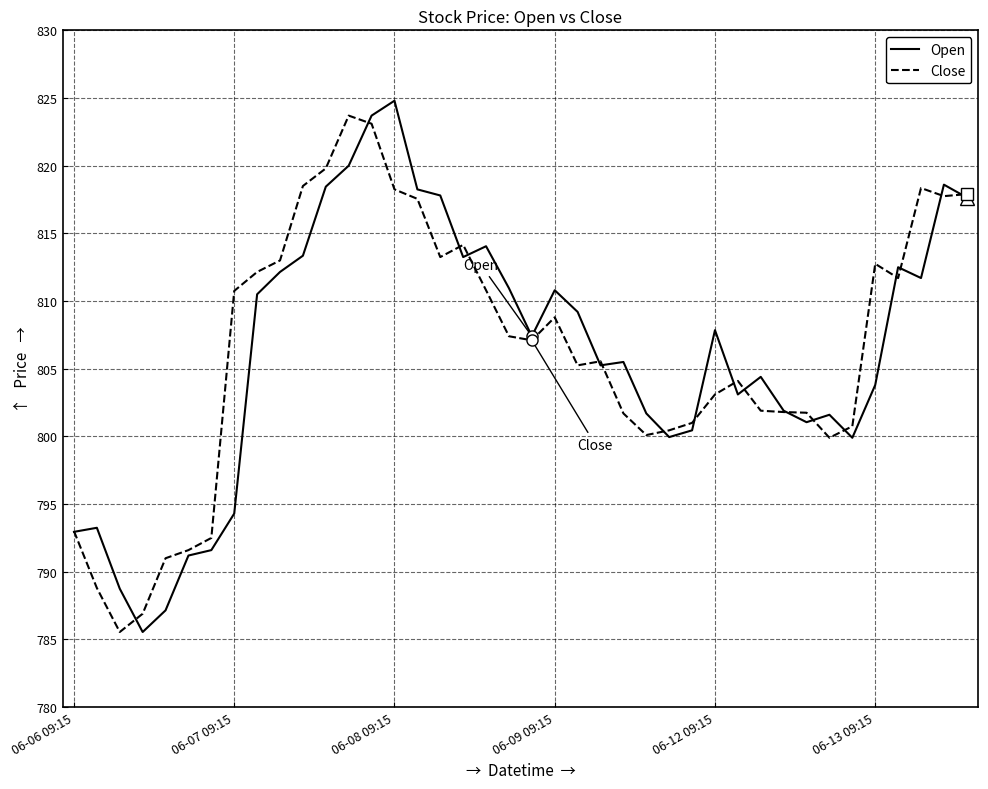

What is the highest value of the Close series?

823.7